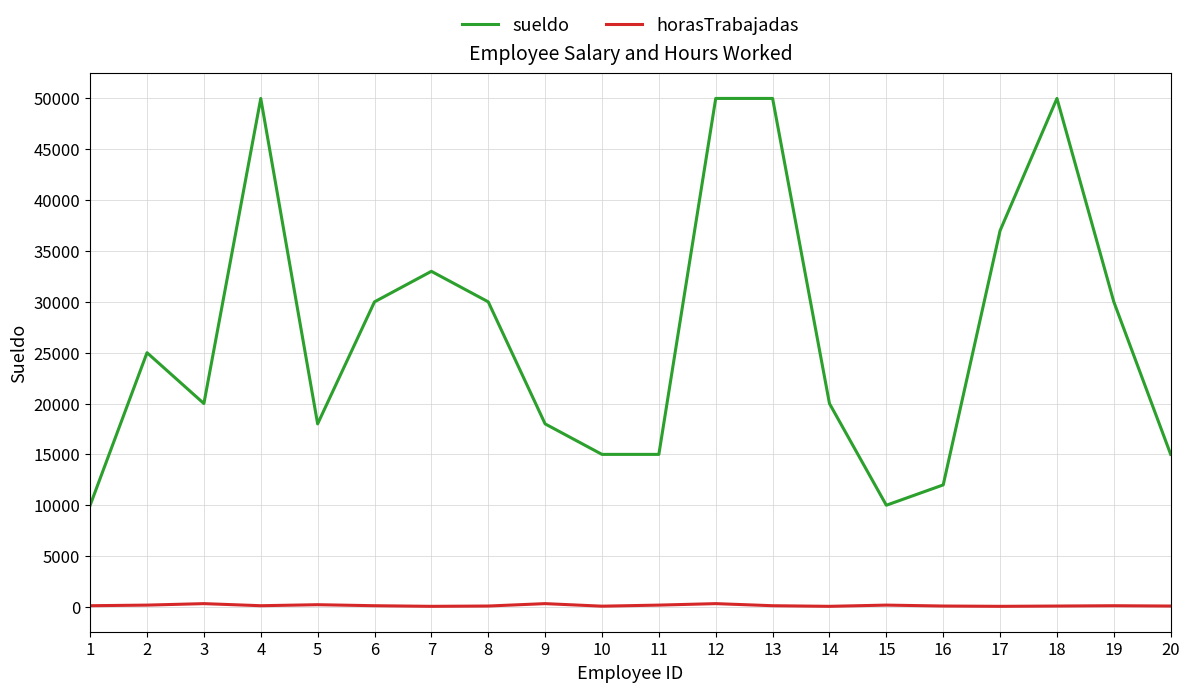

Which series changed the most between 2 and 17?

sueldo